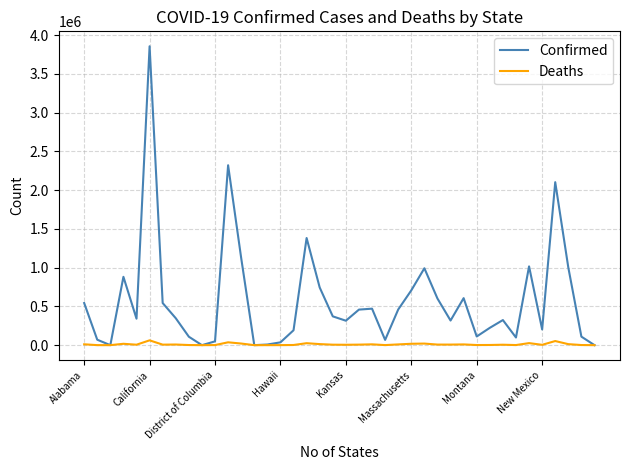

What are all the series names shown in the legend?

Confirmed, Deaths